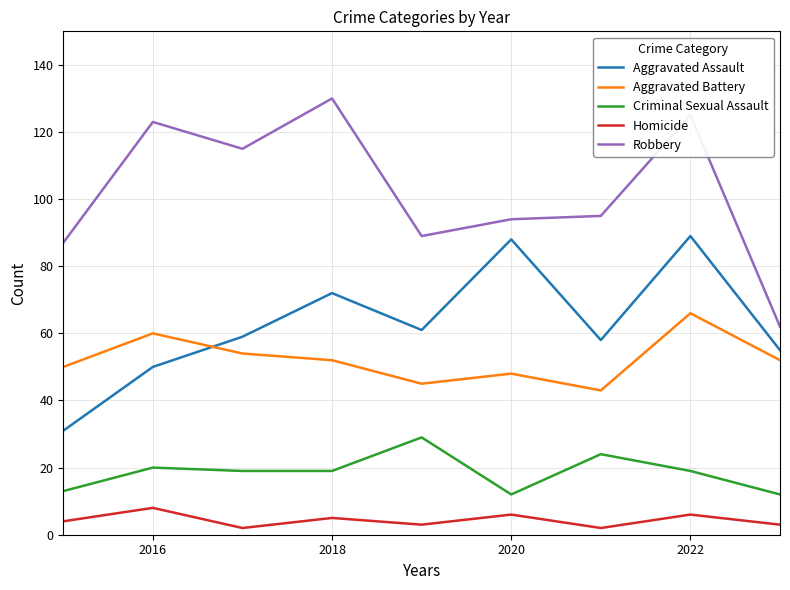

What is the highest value of the Homicide series?

8